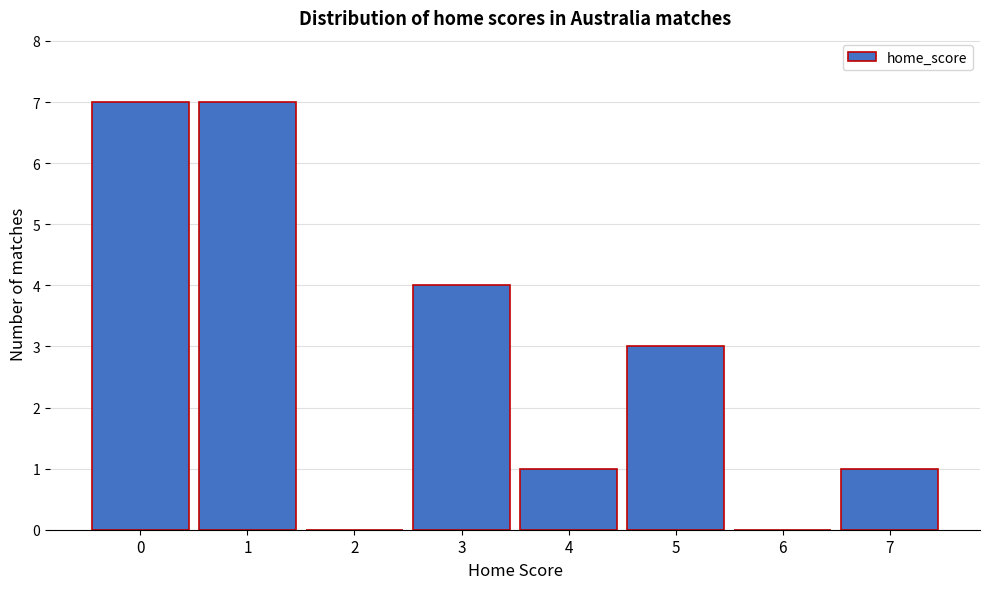

Reading left to right, what are all the values shown in this chart?

0=7	1=7	2=0	3=4	4=1	5=3	6=0	7=1